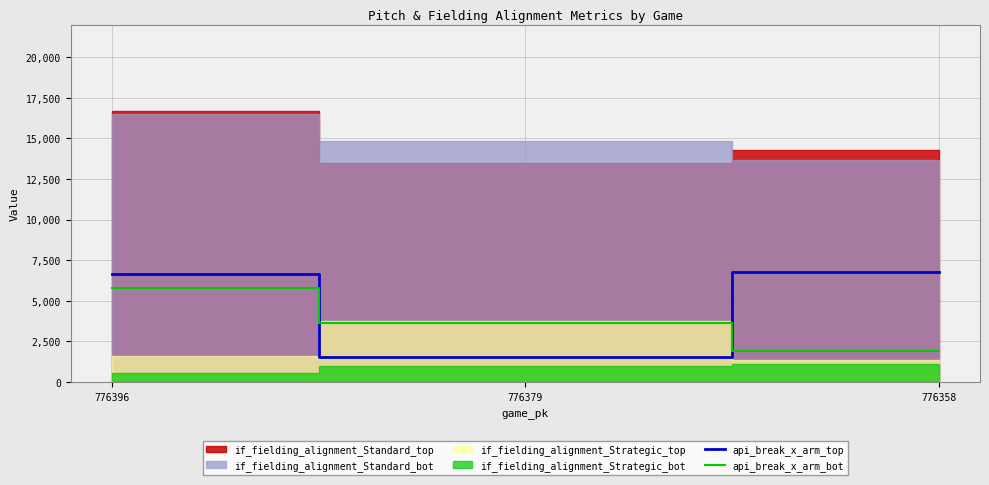

Which series changed the most between 776396 and 776379?

api_break_x_arm_top